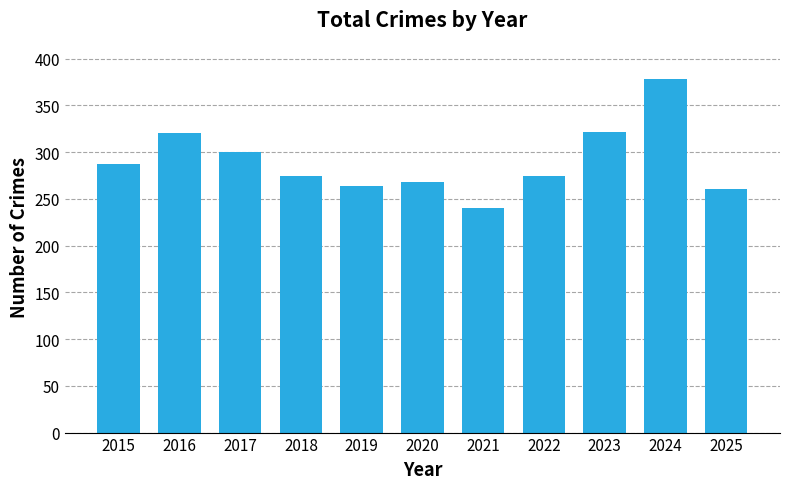

How many bars are there in total?

11